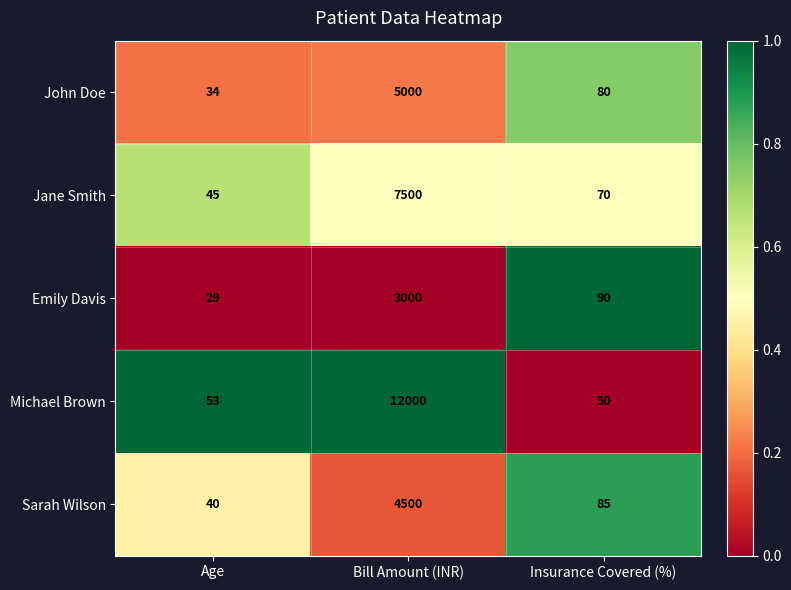

List the series in order of their peak value, highest first.

Michael Brown, Jane Smith, John Doe, Sarah Wilson, Emily Davis